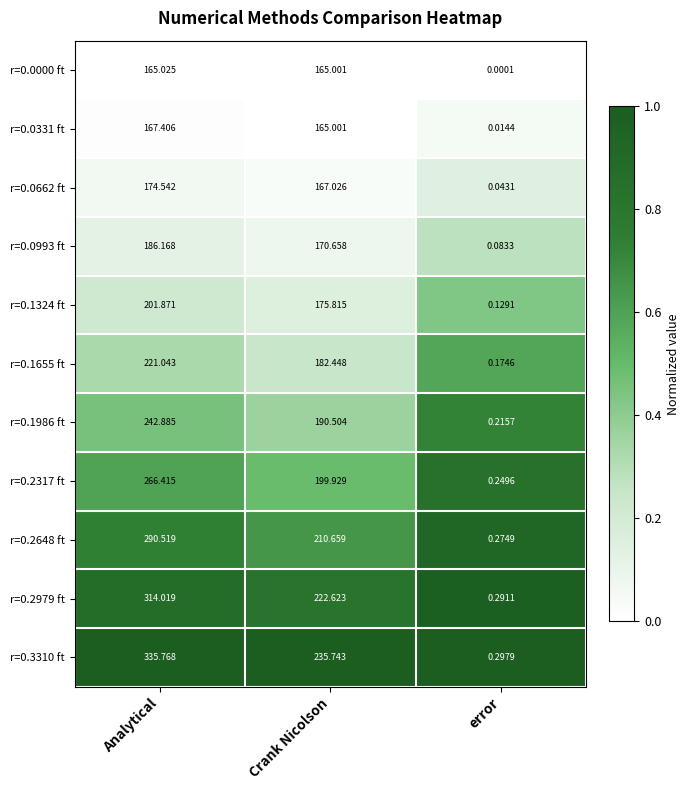

What is the total value across all series at Analytical?

2565.7